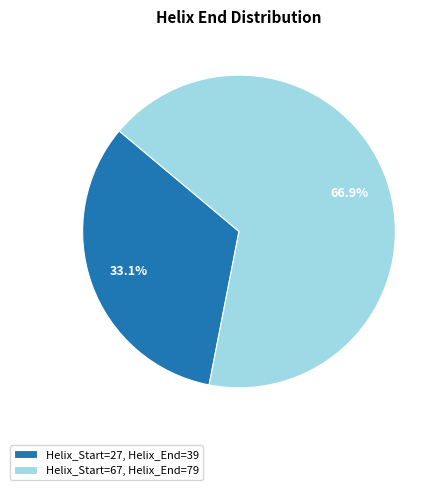

Is the sum of Helix_Start=67, Helix_End=79 and Helix_Start=27, Helix_End=39 greater than half?

Yes